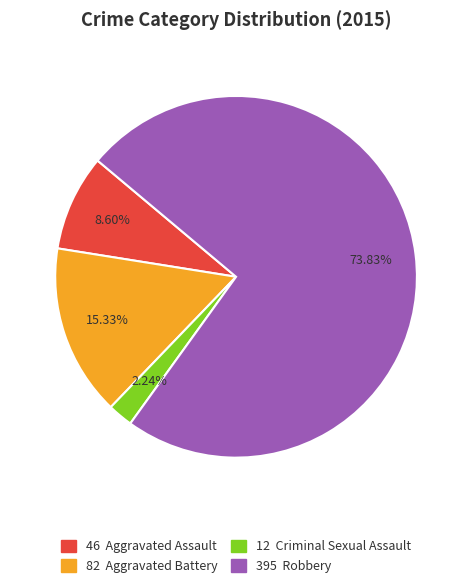

Does any single category account for the majority?

Yes